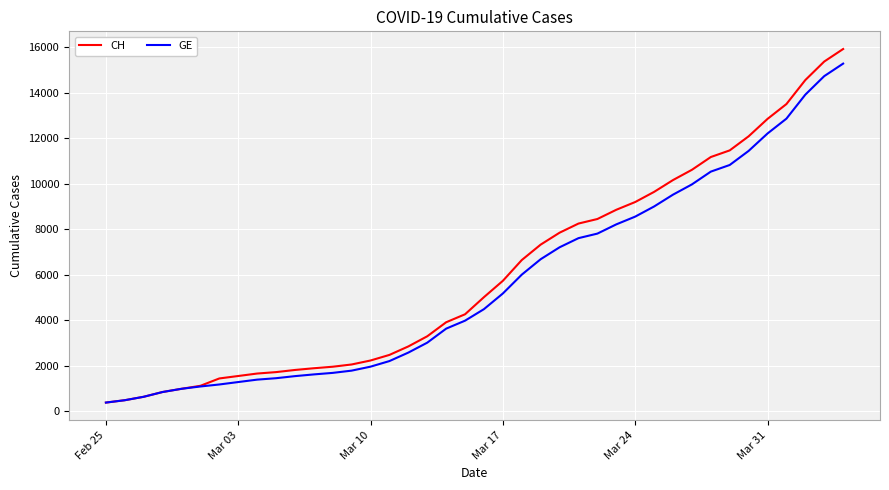

Which series has the widest spread of values?

CH